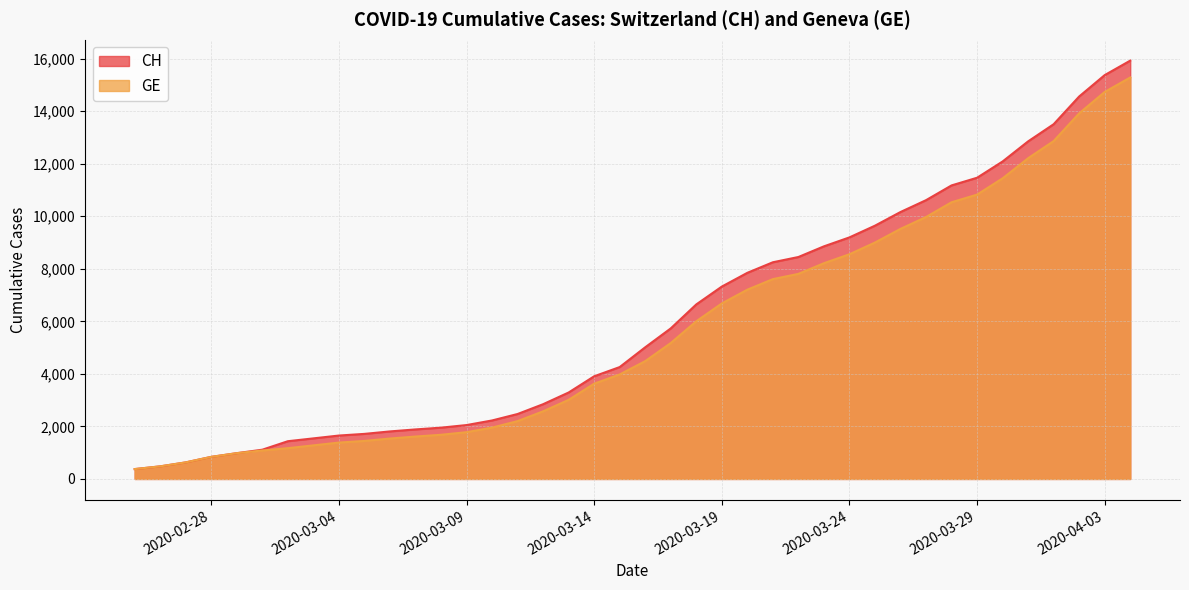

How many categories are shown in the chart?

40